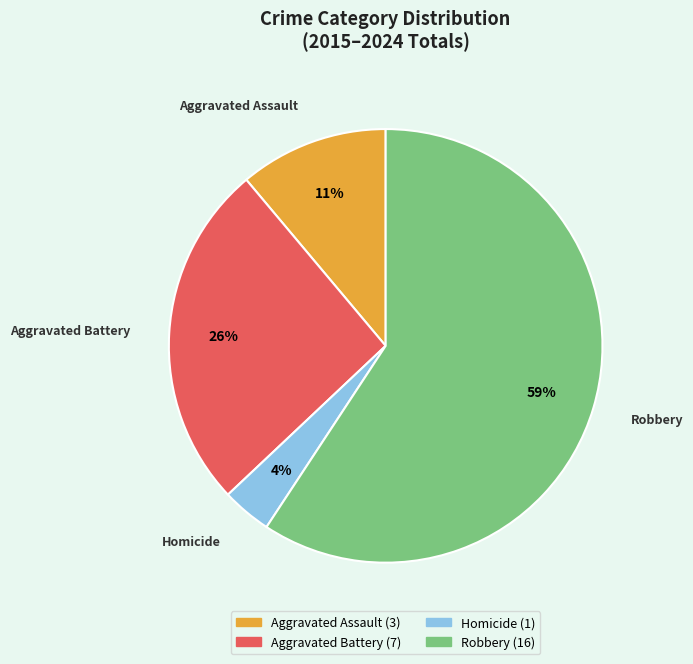

True or false: Aggravated Assault accounts for 11% of the total.

True